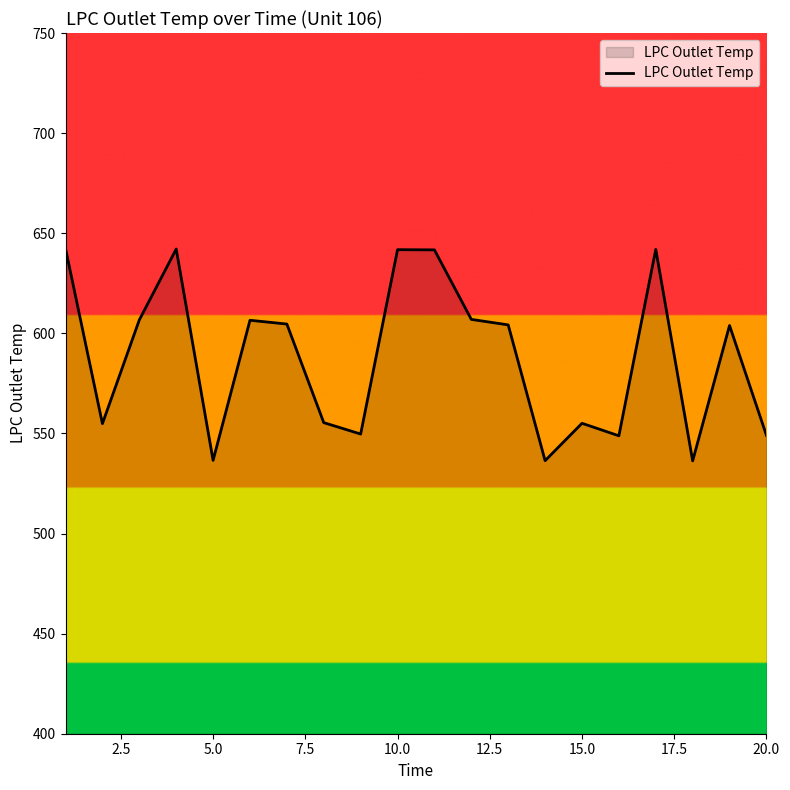

What is the smallest value displayed?

536.3